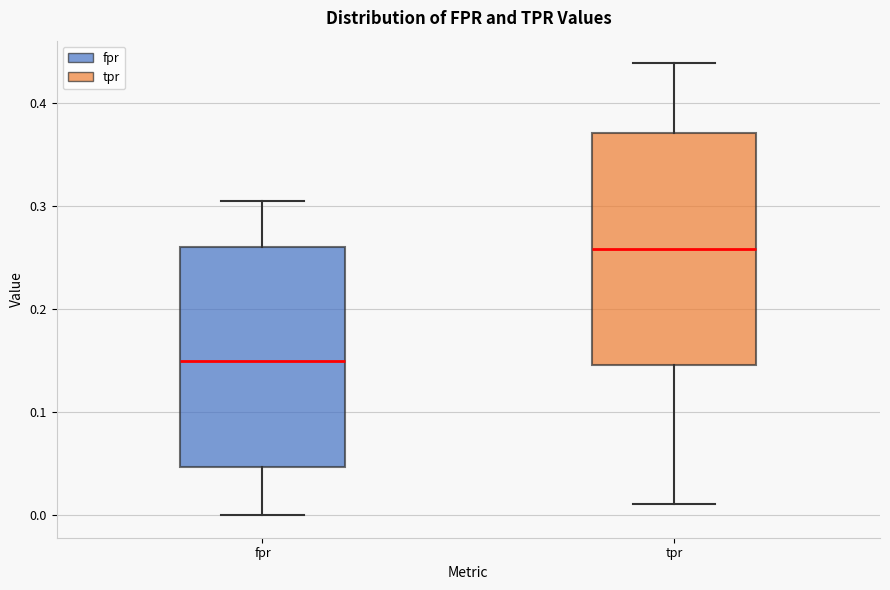

Reading left to right, read every box against the y-axis: the position of its median line, the range the box covers, and the ends of its whiskers. The values are not printed on the chart, so give them approximately, as read against the axis.

fpr: median 0.15, box 0.05 to 0.26, whiskers 0.00 to 0.30
tpr: median 0.26, box 0.15 to 0.37, whiskers 0.01 to 0.44